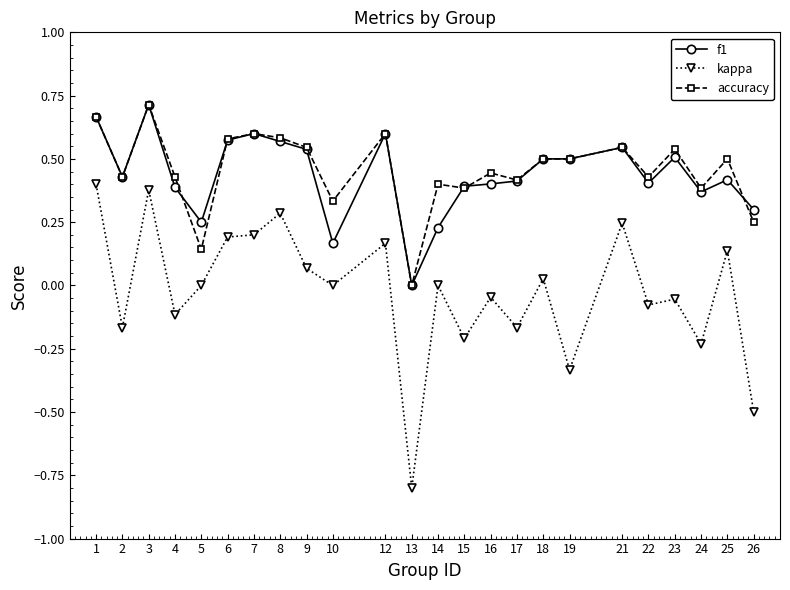

True or false: f1 and kappa intersect in this chart.

False